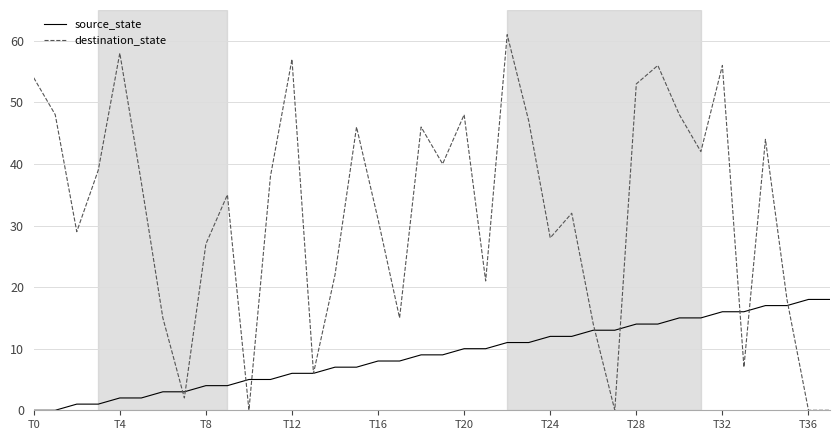

Rank the series by their average value, from highest to lowest.

destination_state, source_state